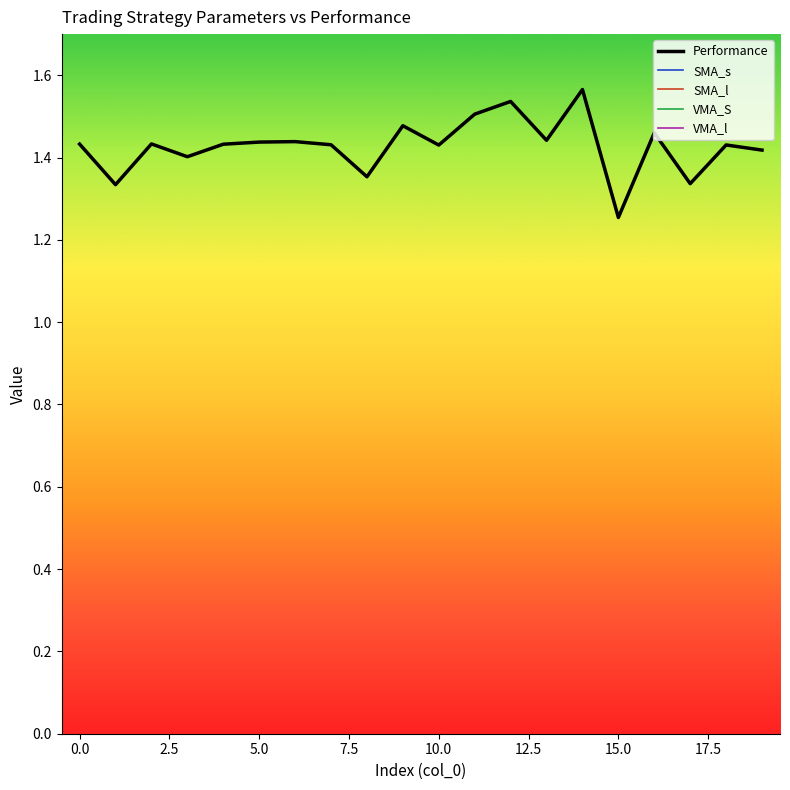

True or false: VMA_l and Performance intersect in this chart.

False